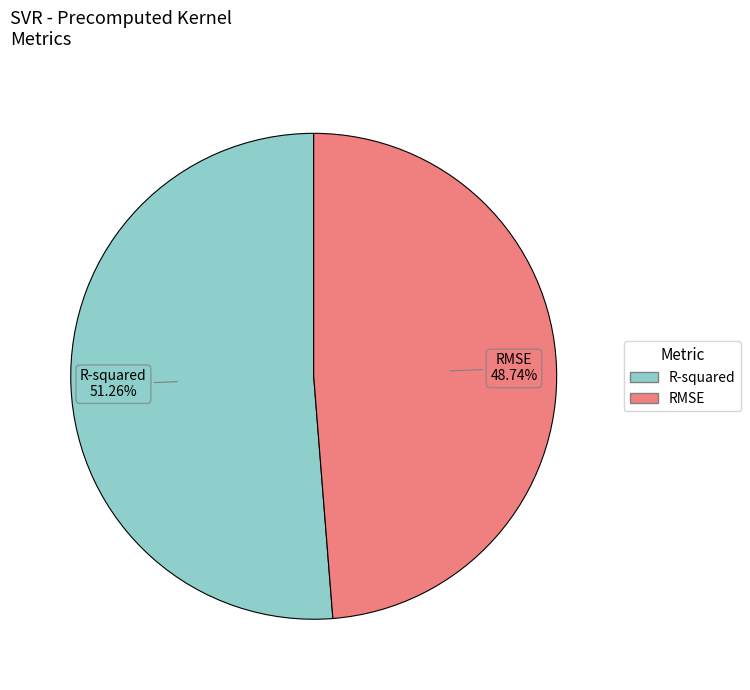

To the nearest percent, what is the difference between the RMSE and R-squared slice percentages?

3%